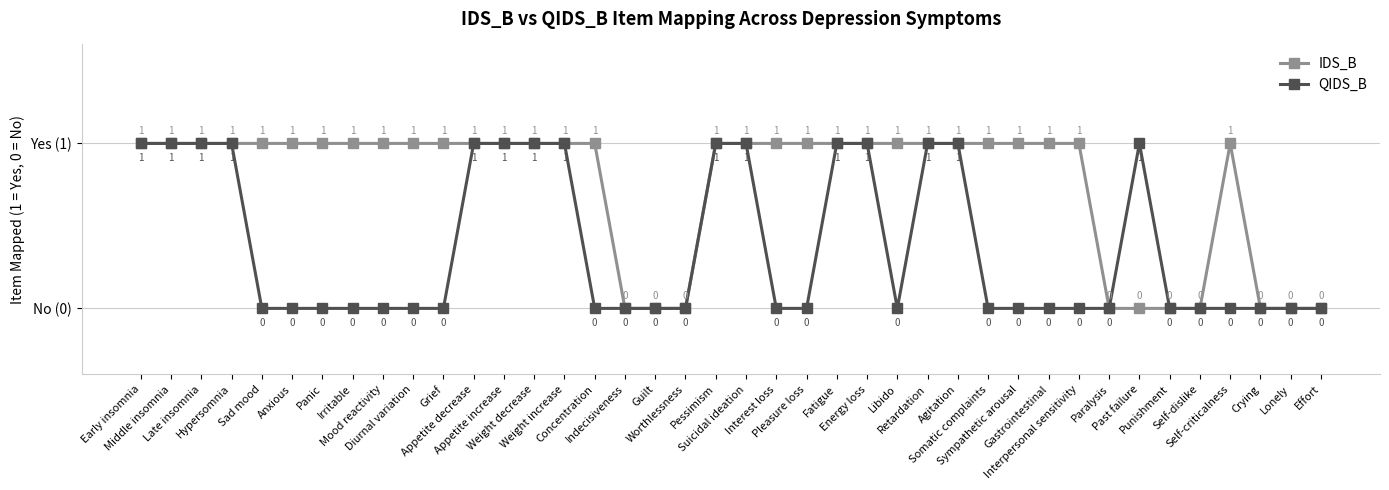

What is the total value across all series at Retardation?

2